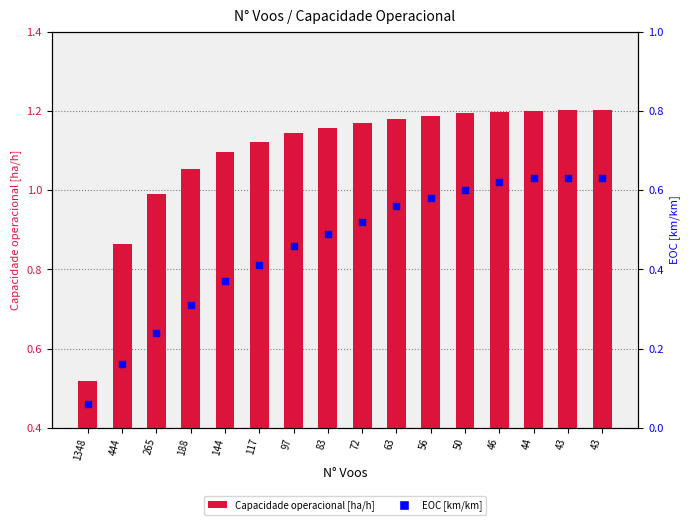

Which series has the largest total across all categories?

Capacidade operacional [ha/h]